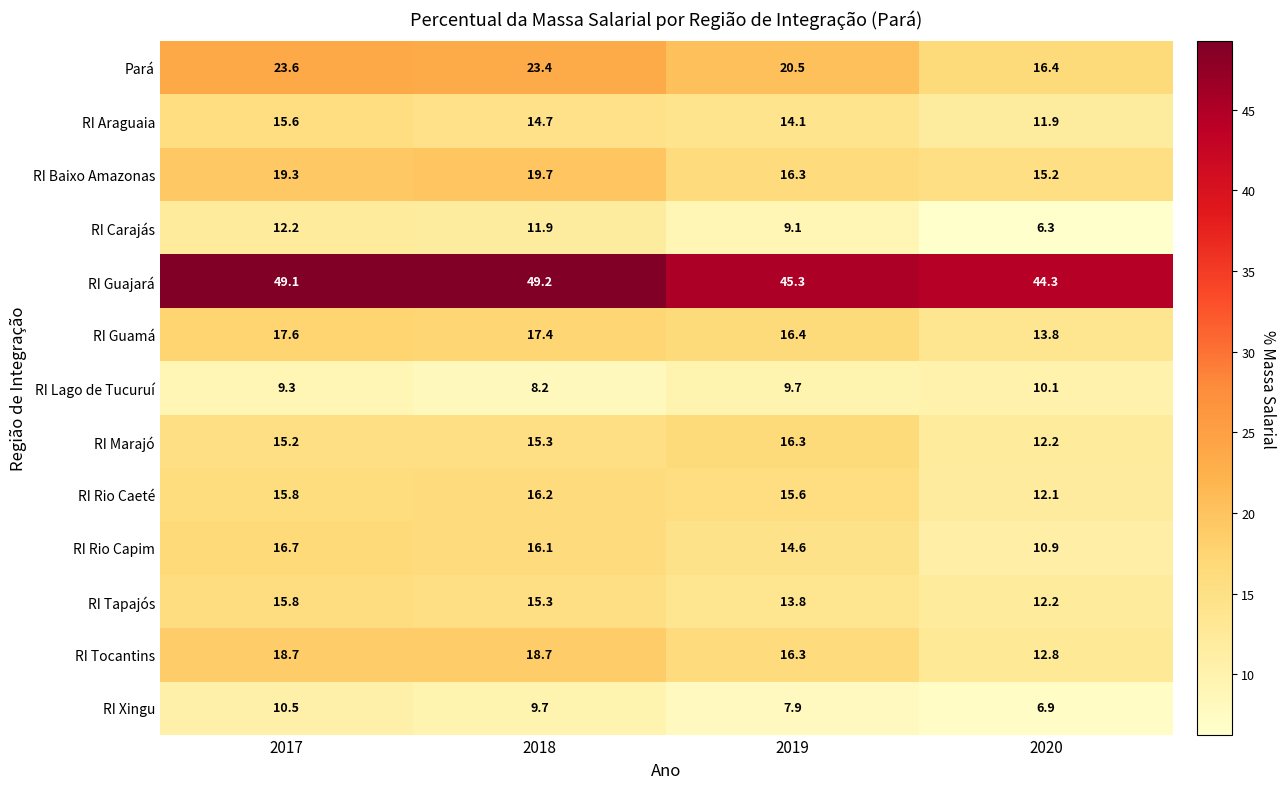

Where does the RI Lago de Tucuruí series first go above 9?

2017